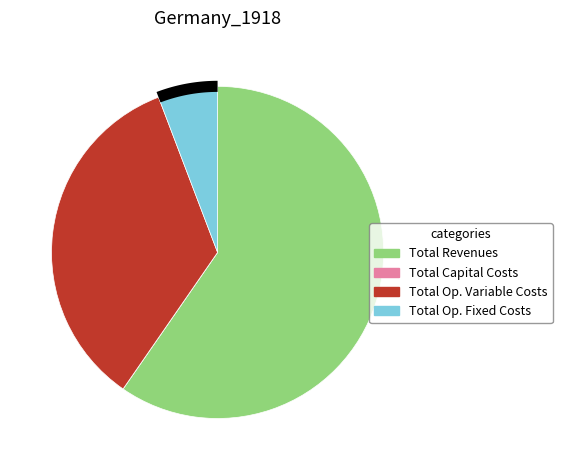

Is it true that Total Revenues is 60% of the pie?

True